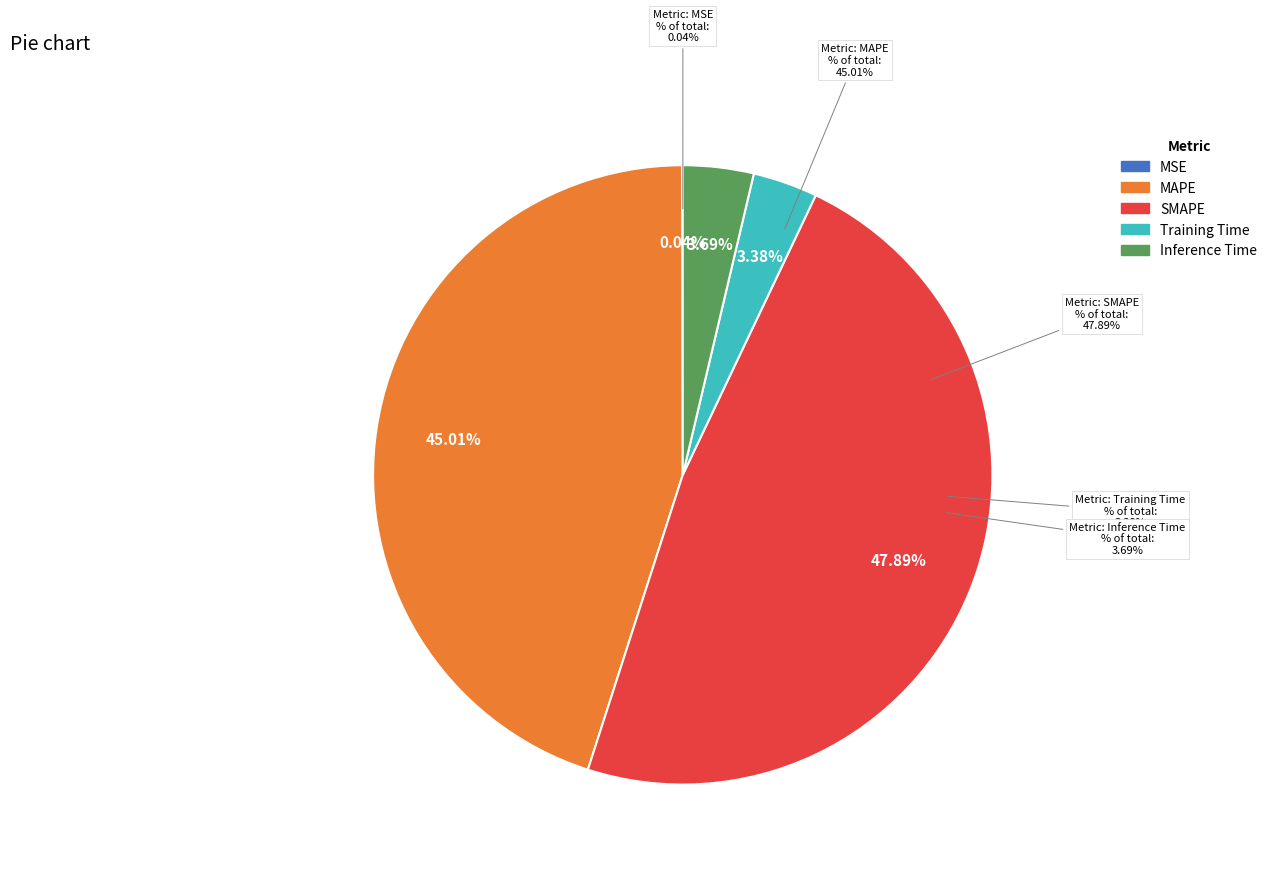

What portion of the pie excludes Training Time?

96.6%